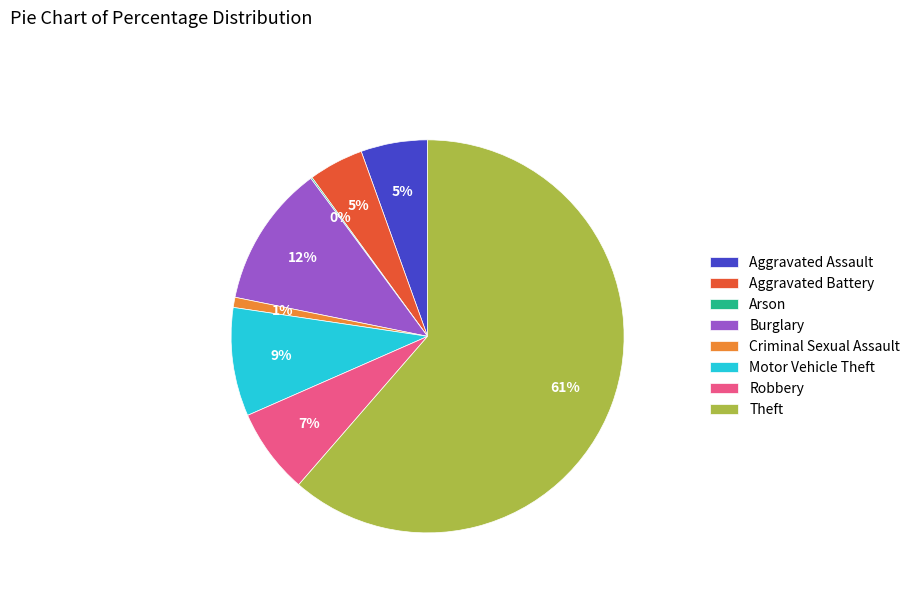

What is the largest slice in the pie chart?

Theft